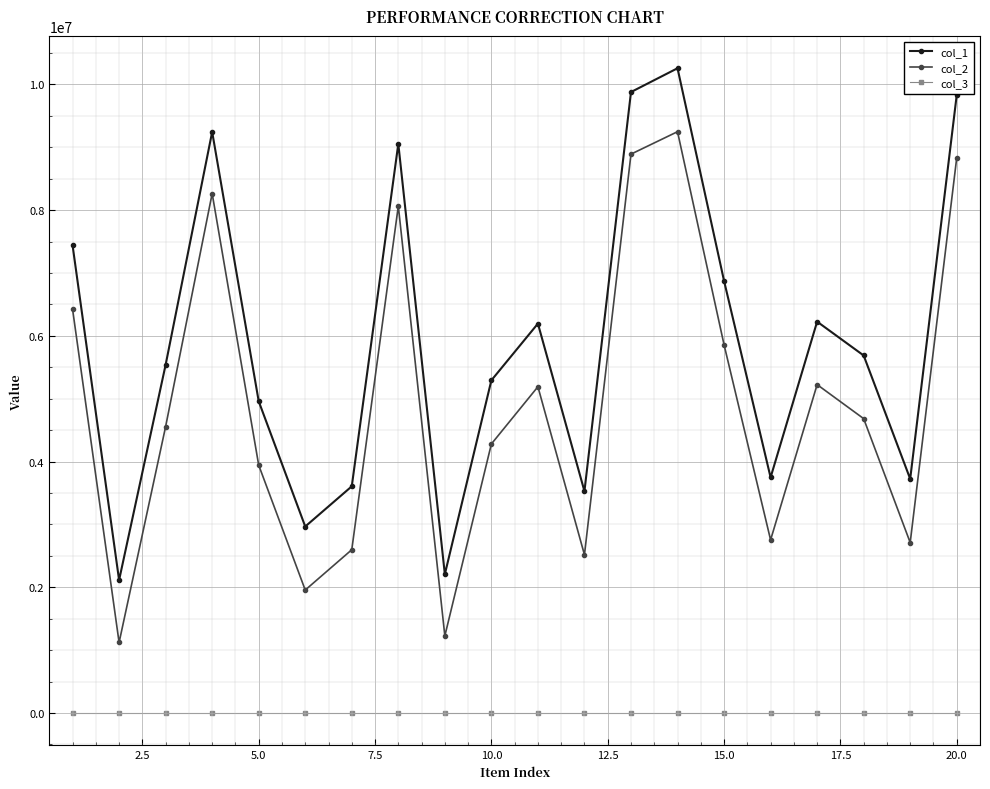

Which series has the largest total across all categories?

col_1